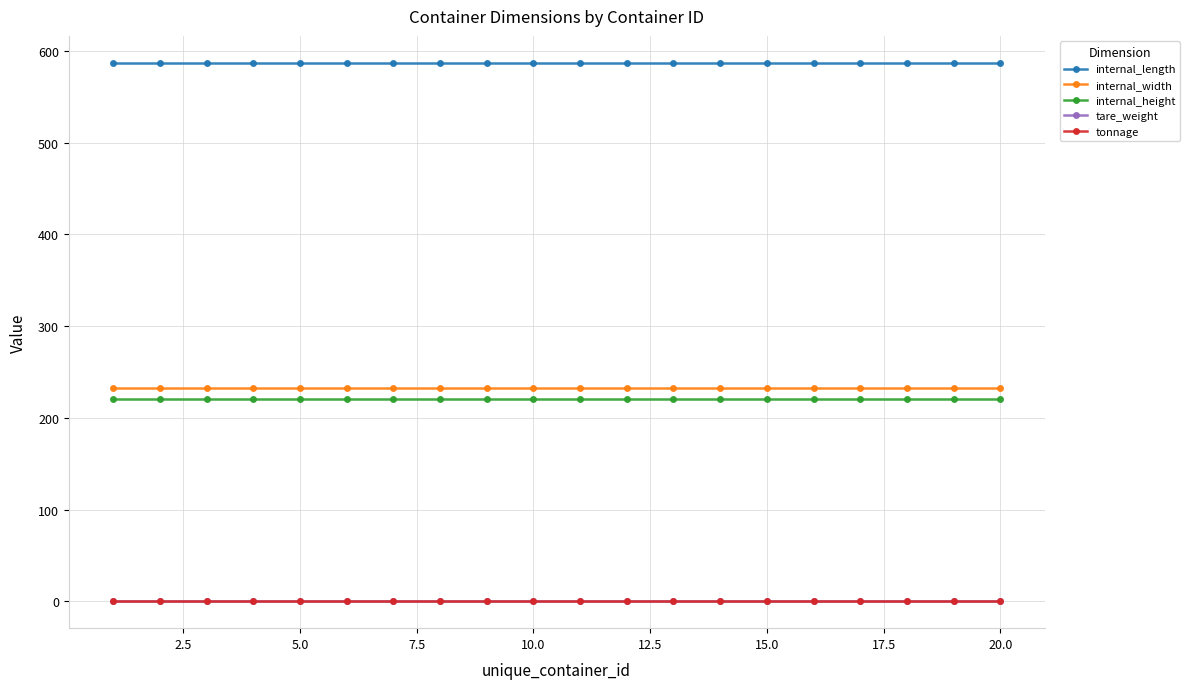

Reading left to right, list all the values displayed in this chart.

internal_length: 587	587	587	587	587	587	587	587	587	587	587	587	587	587	587	587	587	587	587	587
internal_width: 233	233	233	233	233	233	233	233	233	233	233	233	233	233	233	233	233	233	233	233
internal_height: 220	220	220	220	220	220	220	220	220	220	220	220	220	220	220	220	220	220	220	220
tare_weight: 0	0	0	0	0	0	0	0	0	0	0	0	0	0	0	0	0	0	0	0
tonnage: 0	0	0	0	0	0	0	0	0	0	0	0	0	0	0	0	0	0	0	0